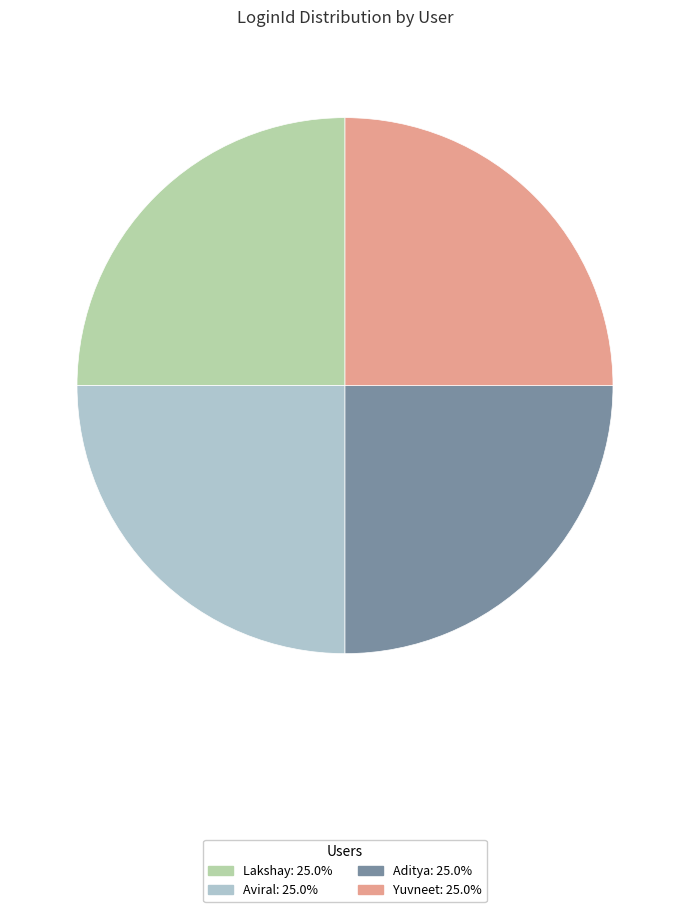

Does any single category account for the majority?

No